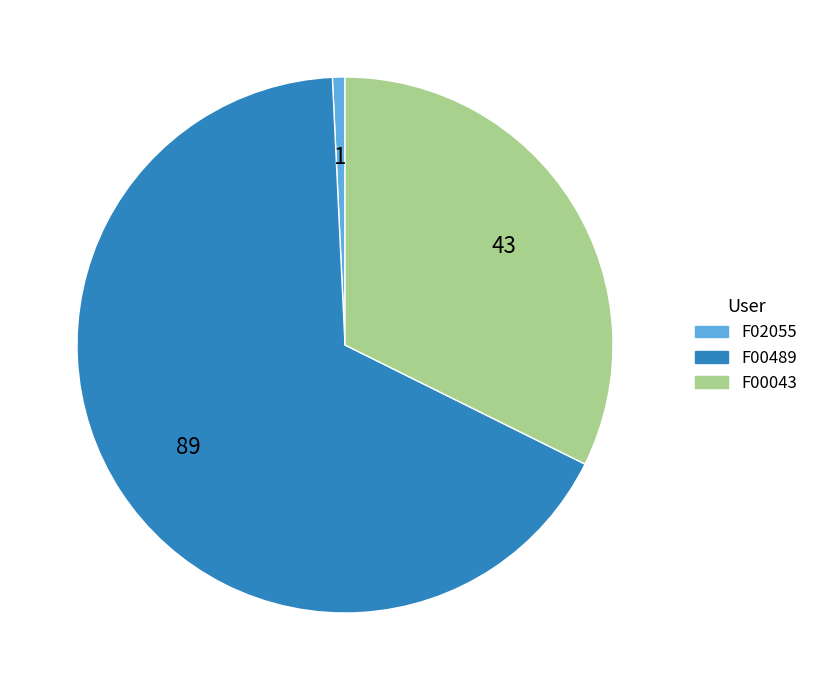

How many segments does this pie chart have?

3